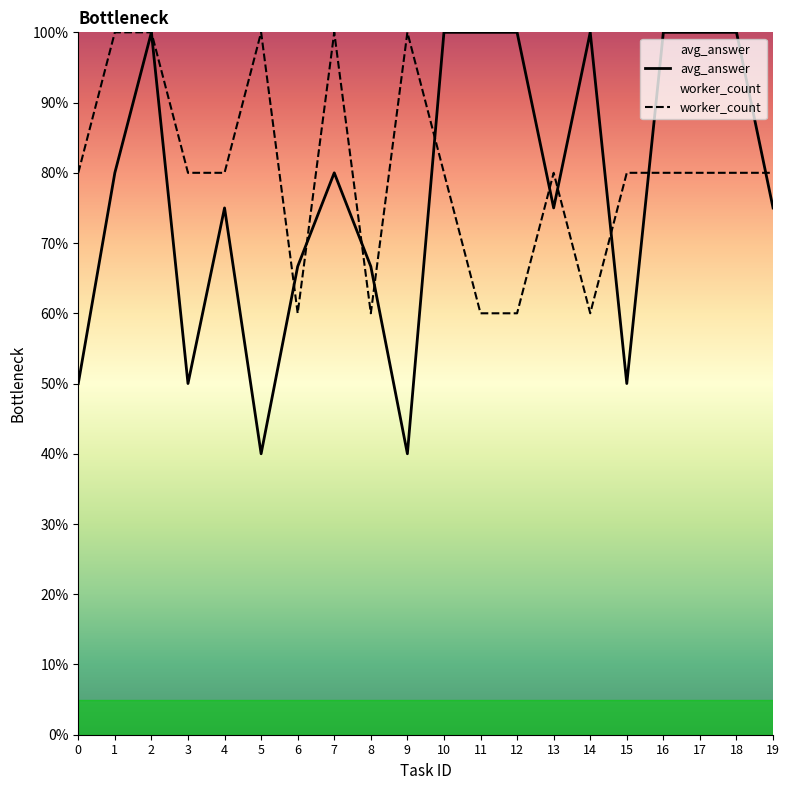

Reading left to right, what are all the values shown in this chart?

avg_answer: 0=0.5	1=0.8	2=1.0	3=0.5	4=0.8	5=0.4	6=0.7	7=0.8	8=0.7	9=0.4	10=1.0	11=1.0	12=1.0	13=0.8	14=1.0	15=0.5	16=1.0	17=1.0	18=1.0	19=0.8
worker_count: 0=0.8	1=1.0	2=1.0	3=0.8	4=0.8	5=1.0	6=0.6	7=1.0	8=0.6	9=1.0	10=0.8	11=0.6	12=0.6	13=0.8	14=0.6	15=0.8	16=0.8	17=0.8	18=0.8	19=0.8